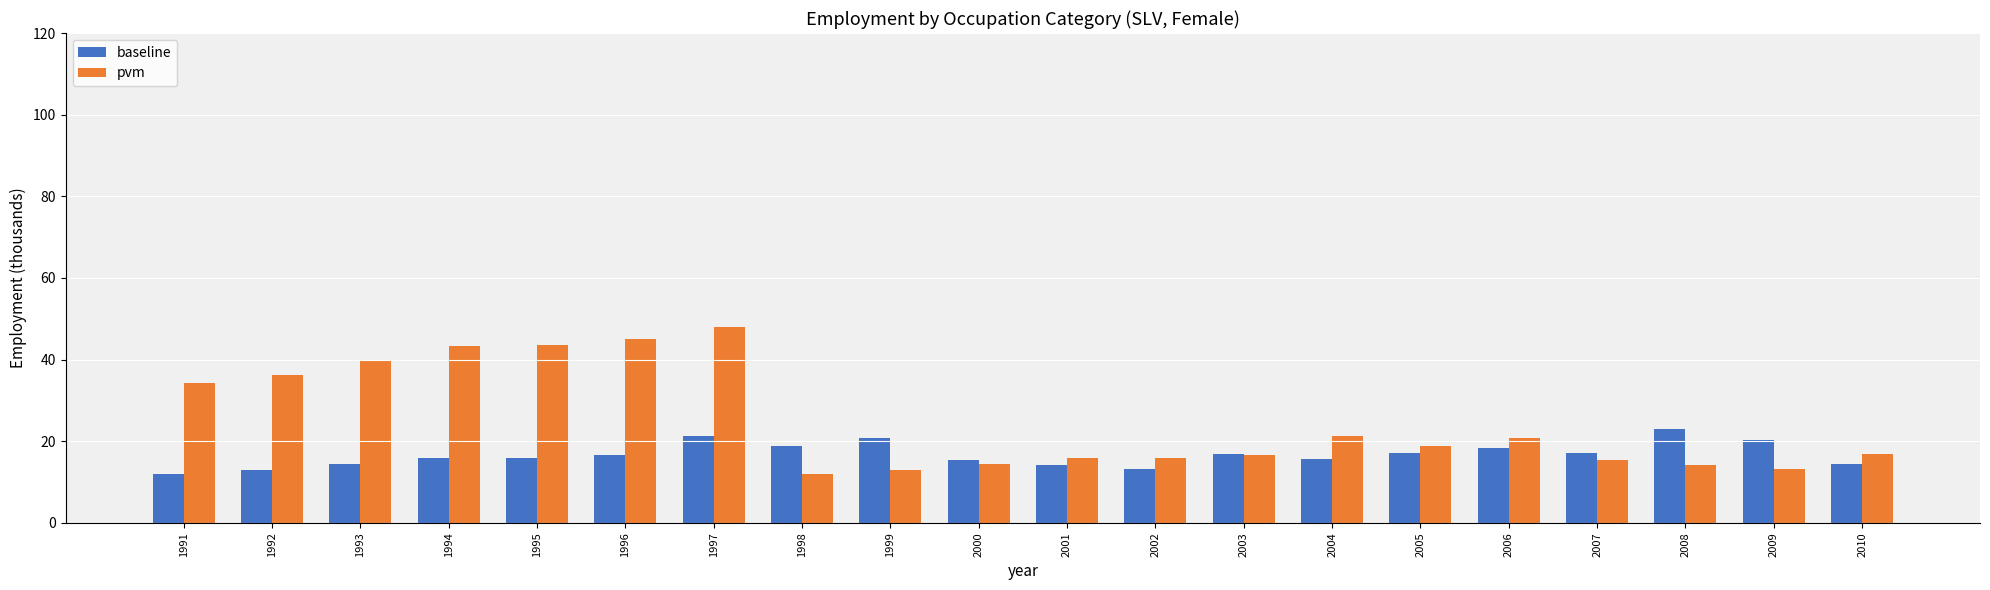

Is the value of pvm at 1995 greater than the value of baseline at 2007?

Yes